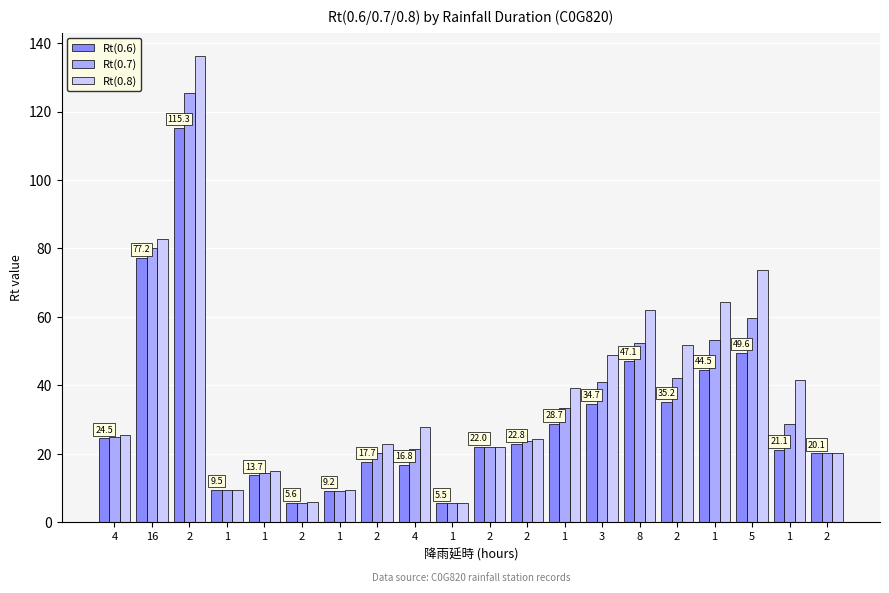

Is it true that Rt(0.6) equals 38.1 at 1?

False